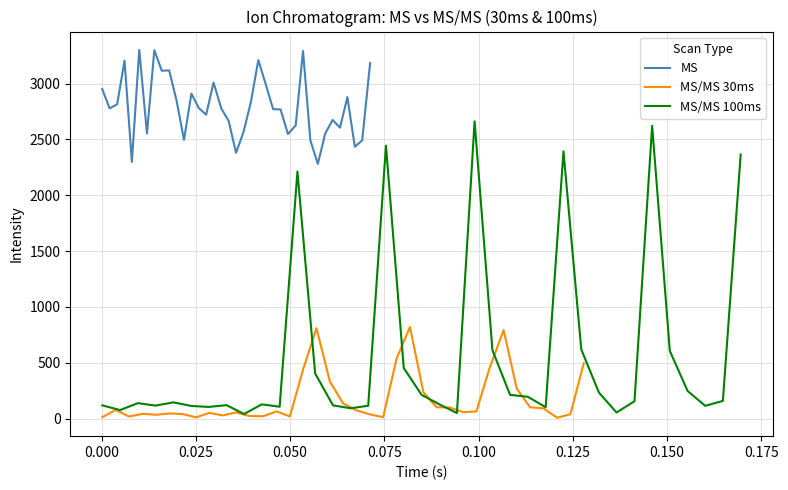

True or false: MS/MS 30ms and MS intersect in this chart.

False